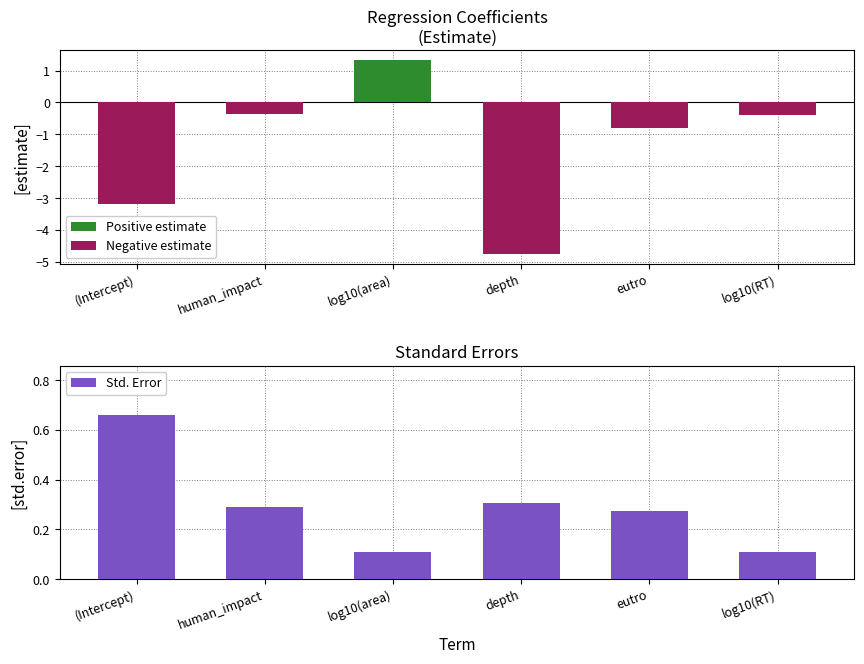

What are all the series names shown in the legend?

Positive estimate, Negative estimate, Std. Error